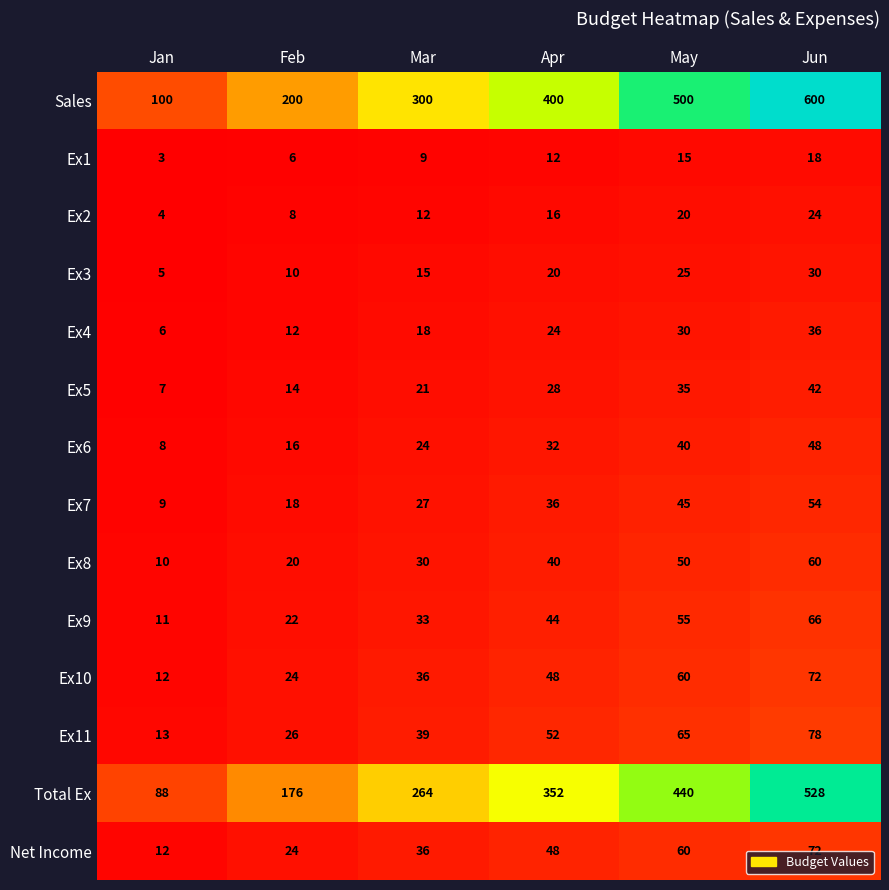

List the labels in order of Ex7 value, largest first.

Jun, May, Apr, Mar, Feb, Jan